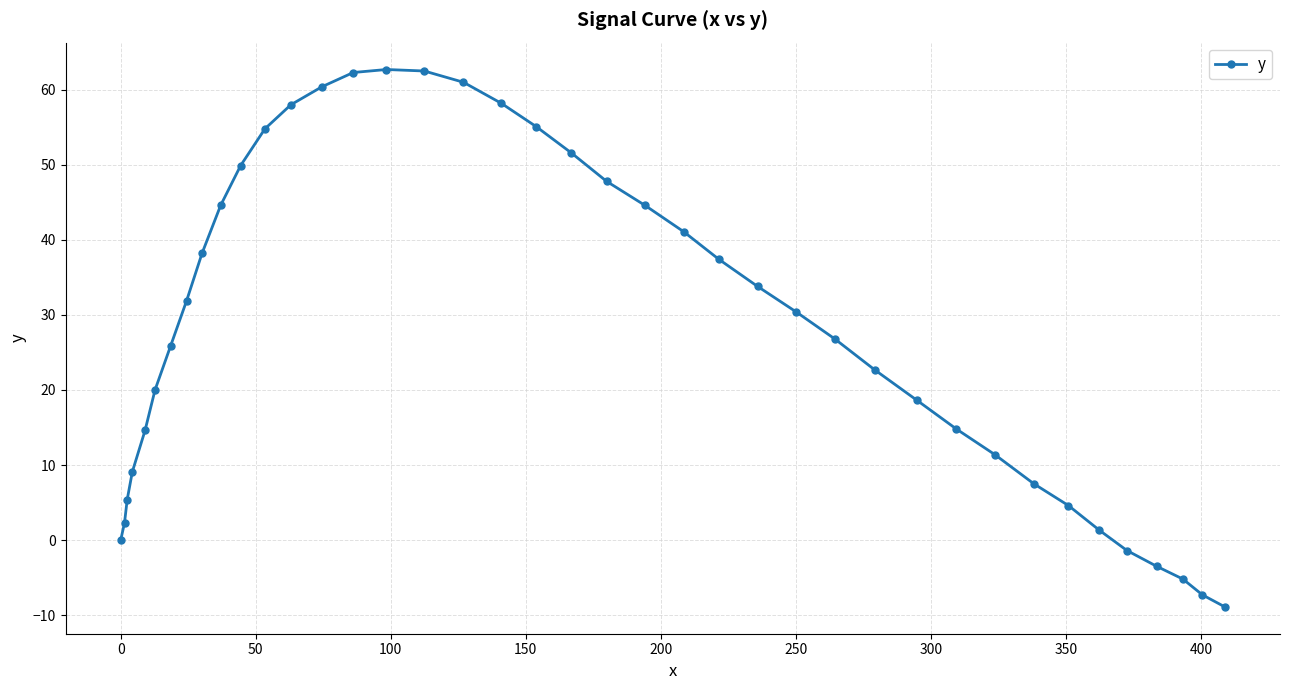

True or false: there are more than 0 points higher than both neighbors.

True